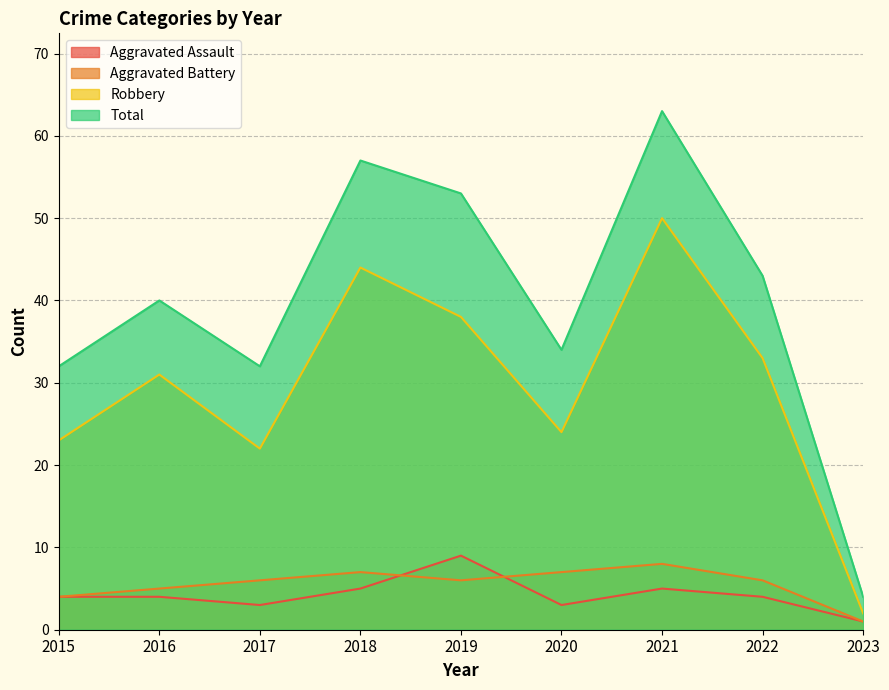

How many lines are shown in the chart?

4